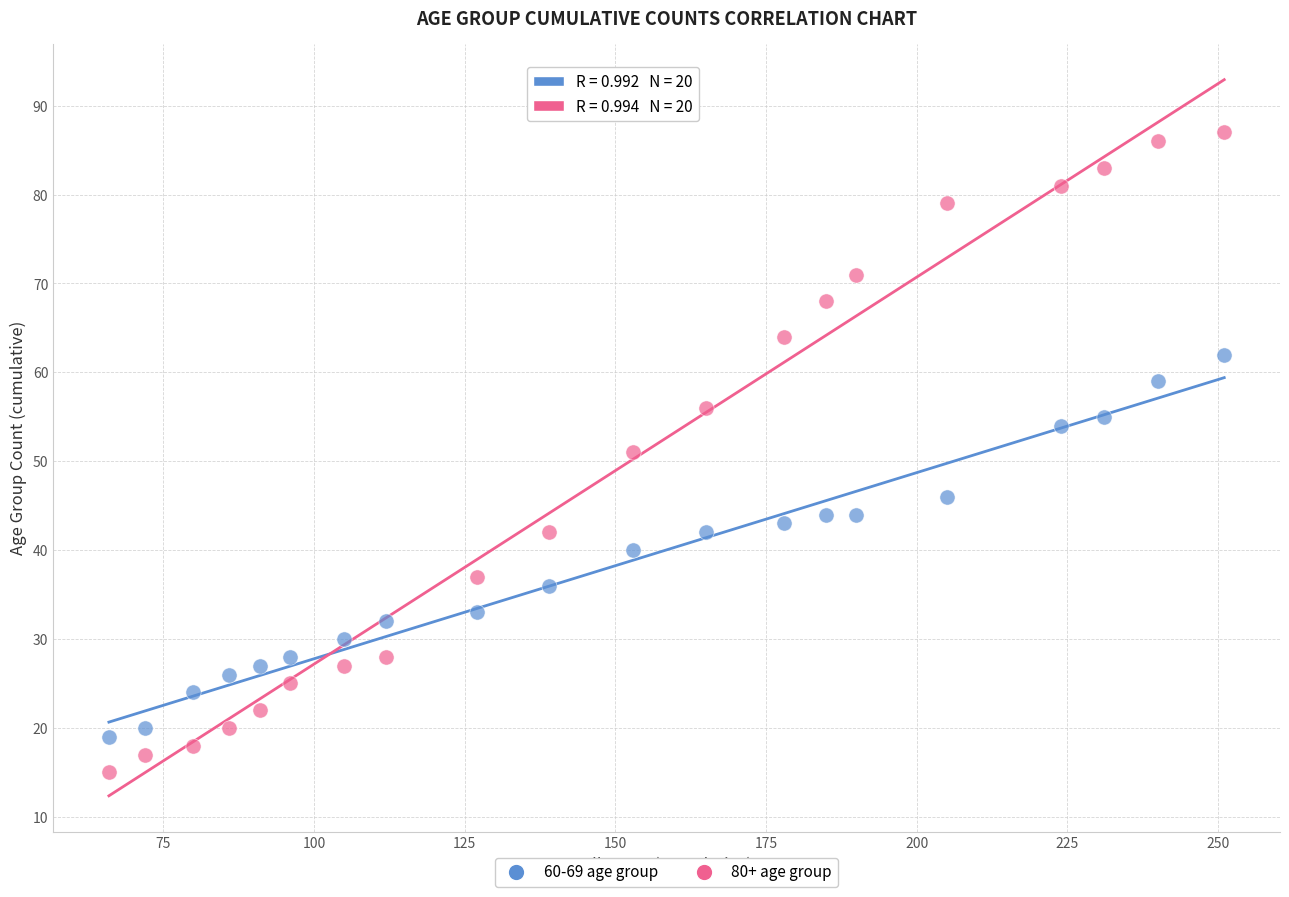

Which series has the widest spread of Y values?

80+ age group